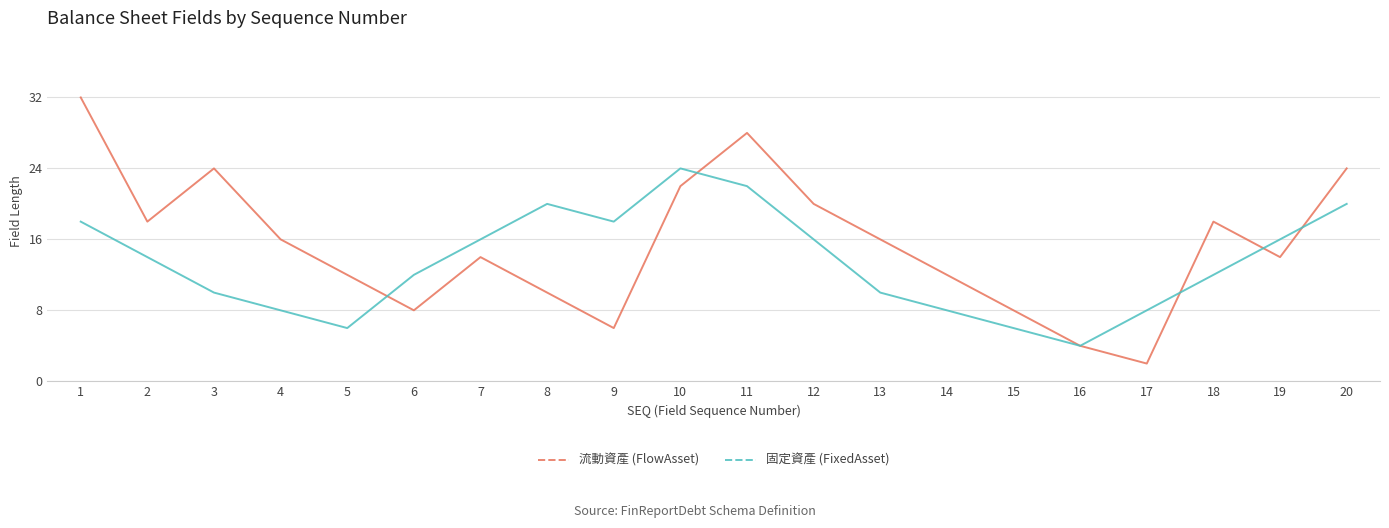

Is it true that 流動資產 (FlowAsset) equals 6 at 9?

True